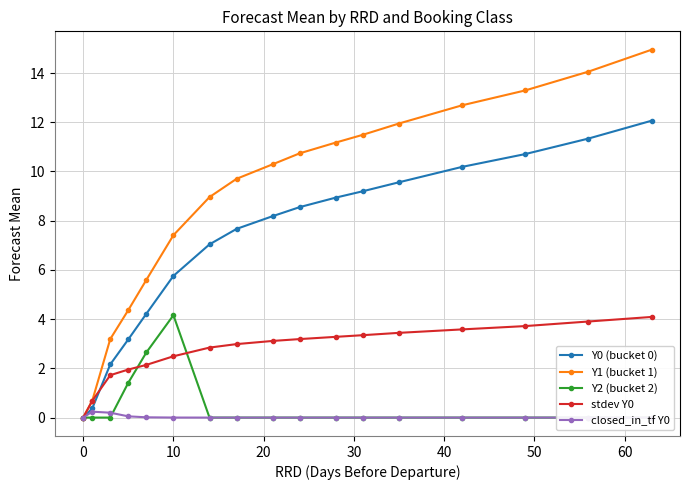

What is the highest value of the Y0 (bucket 0) series?

12.1